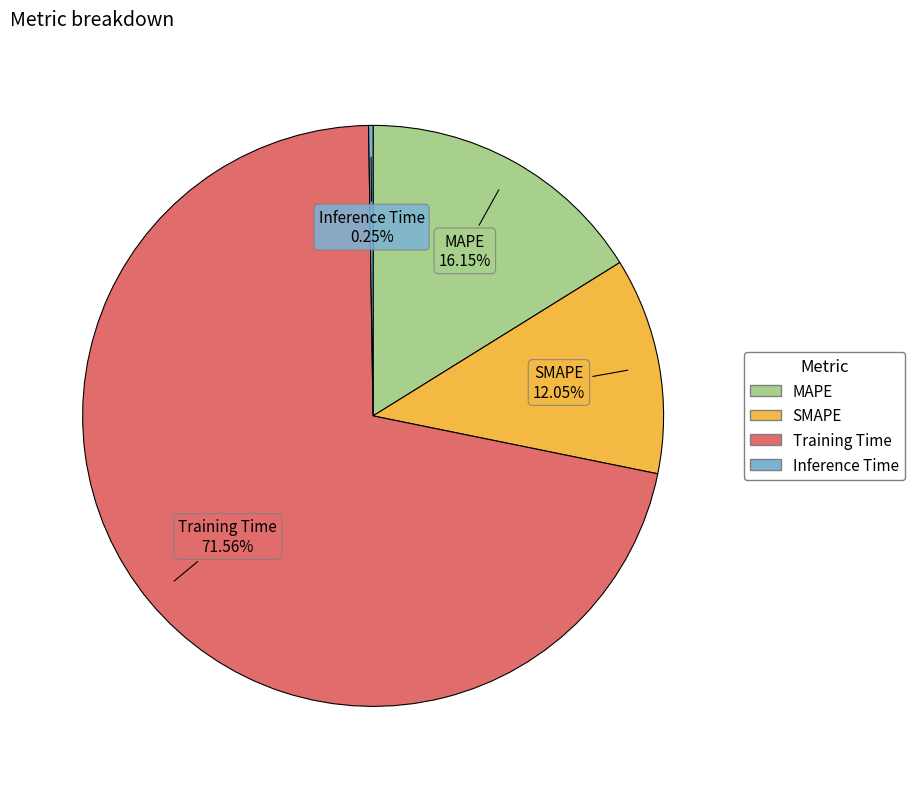

Which has a higher value, MAPE or Training Time?

Training Time